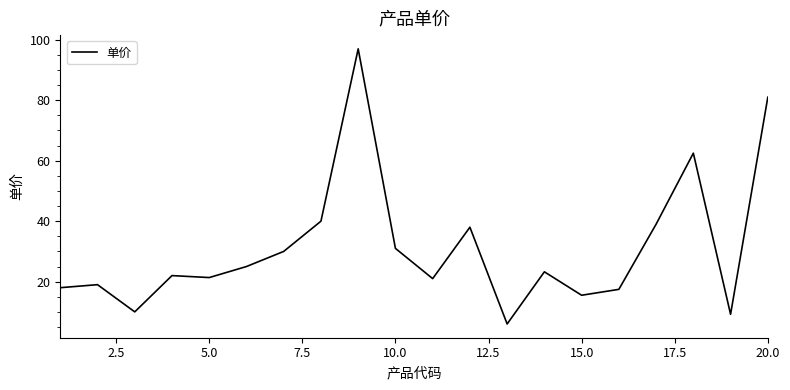

What is the difference between the maximum and minimum values?

91.0